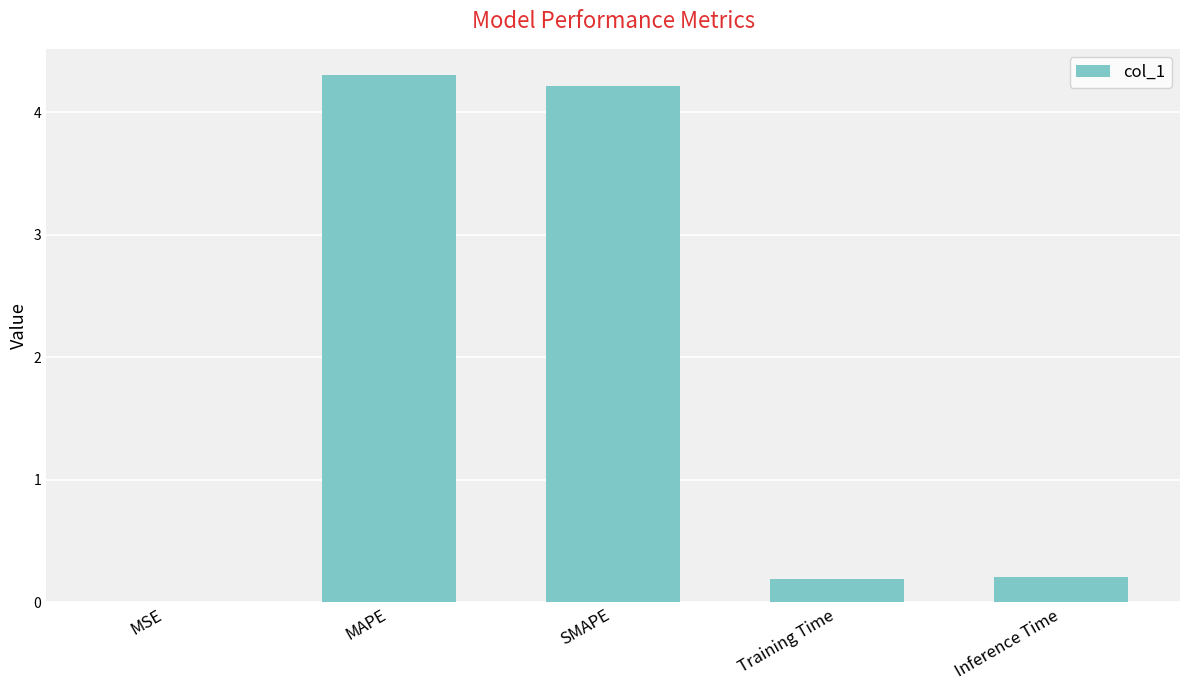

What is the change in value from MAPE to SMAPE?

-0.1